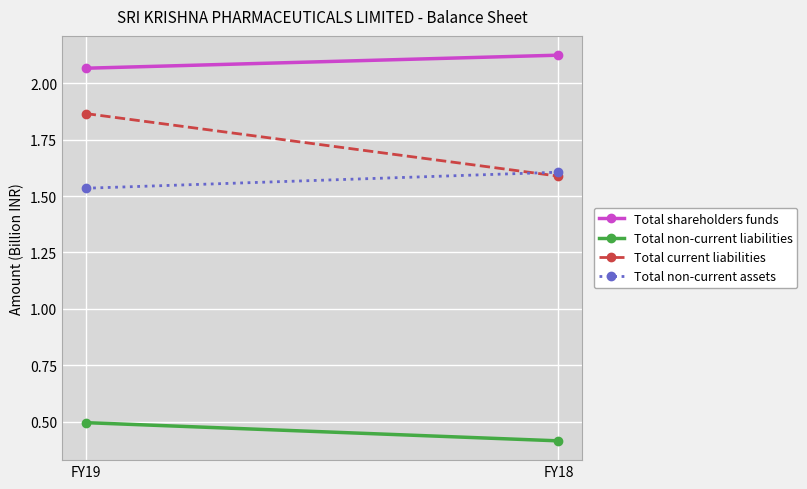

Rank the categories by Total current liabilities value from highest to lowest.

FY19, FY18